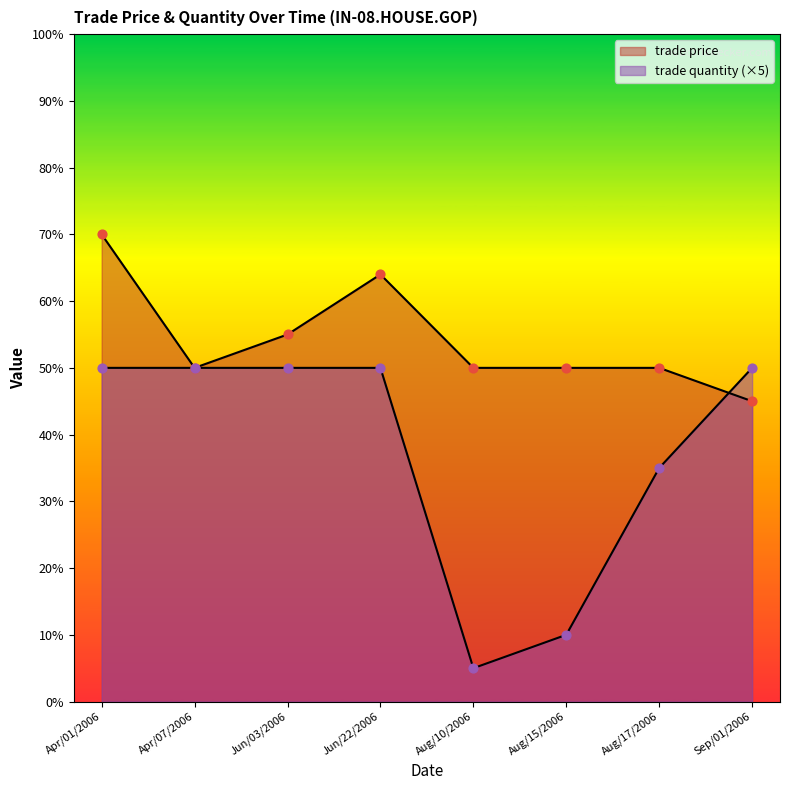

Is the value of trade price at Apr/01/2006 greater than the value of trade quantity at Aug/17/2006?

Yes